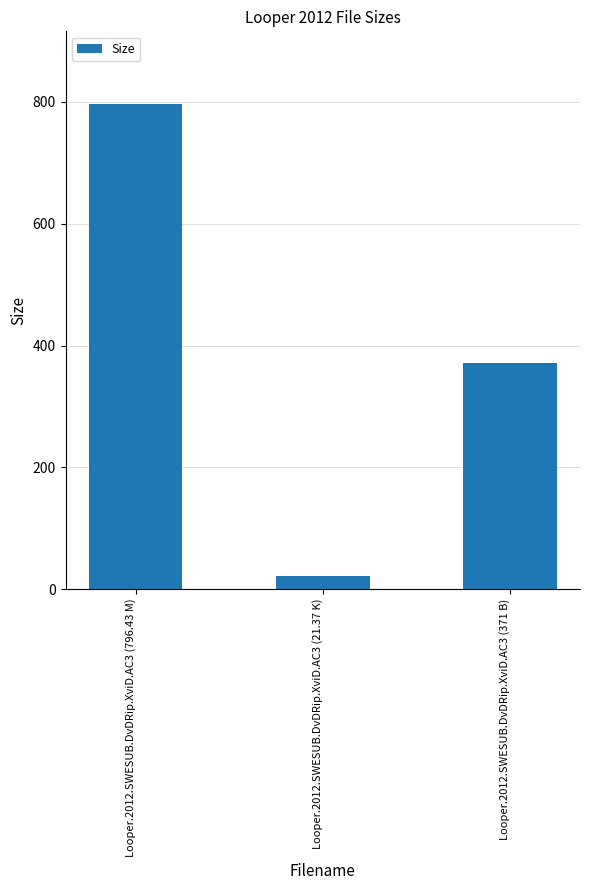

What is the greatest value displayed?

796.4